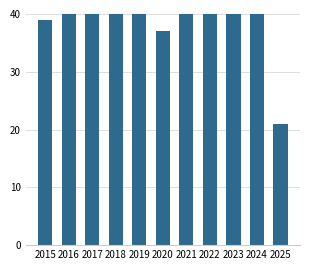

Reading left to right, extract all data points from this chart.

39	45	44	42	43	37	59	60	60	62	21